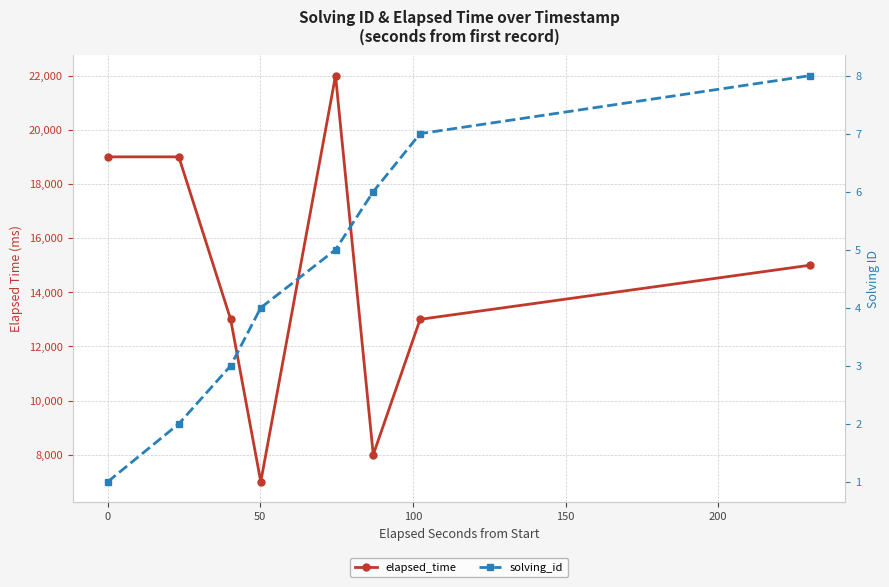

How many interior local valleys does the elapsed_time series have?

2